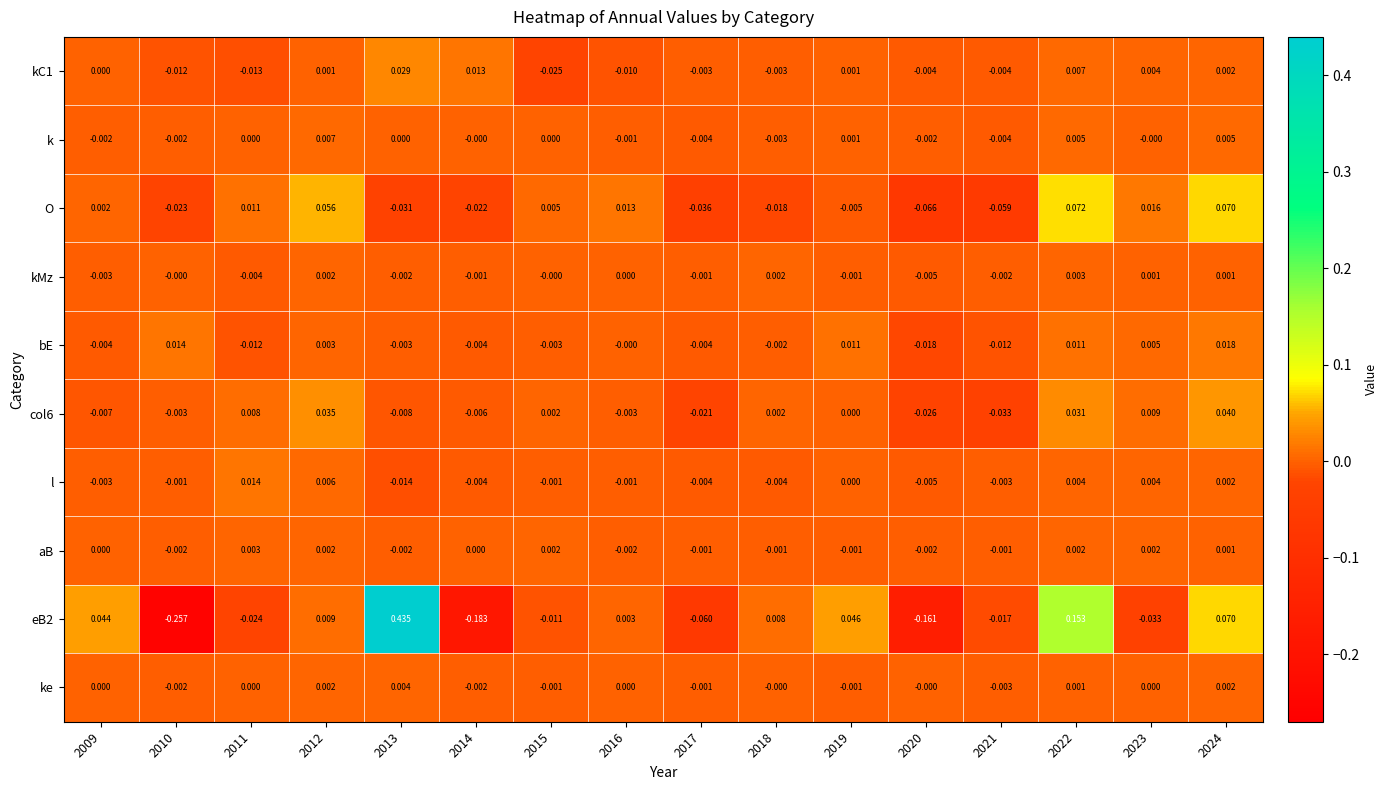

Is the value of l at 2023 greater than the value of k at 2017?

Yes